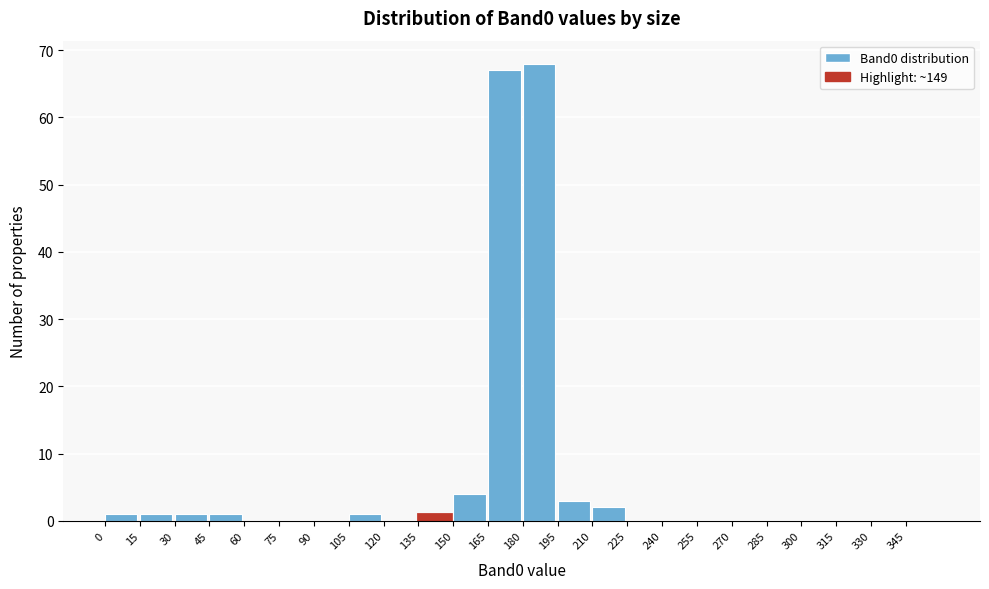

Reading left to right, list every bar in this chart as the range it spans on the x-axis followed by its height. Neither the bar edges nor the heights are printed on the chart, so give them approximately, as read against the axes.

0 to 15: 1
15 to 30: 1
30 to 45: 1
45 to 60: 1
60 to 75: 0
75 to 90: 0
90 to 105: 0
105 to 120: 1
120 to 135: 0
135 to 150: 1
150 to 165: 4
165 to 180: 67
180 to 195: 68
195 to 210: 3
210 to 225: 2
225 to 240: 0
240 to 255: 0
255 to 270: 0
270 to 285: 0
285 to 300: 0
300 to 315: 0
315 to 330: 0
330 to 345: 0
345 to 360: 0